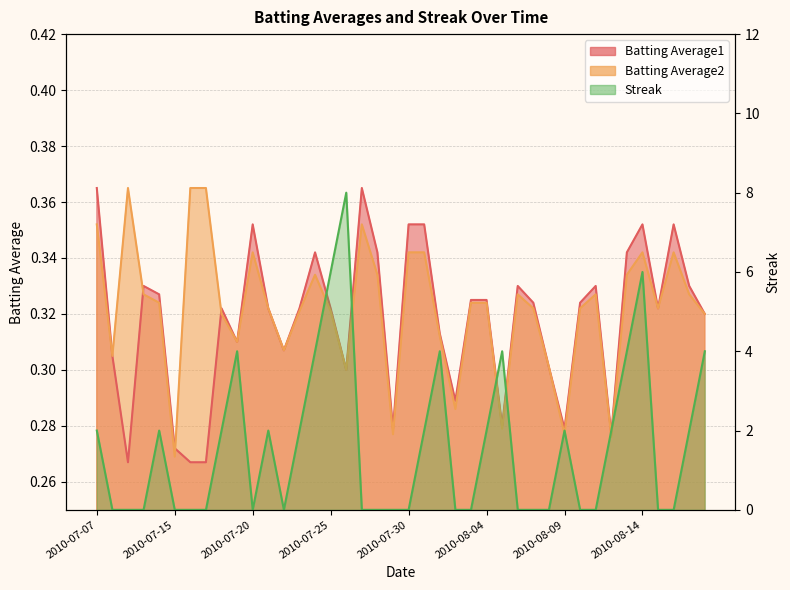

True or false: Streak has a value of -2.5 at 2010-07-27.

False